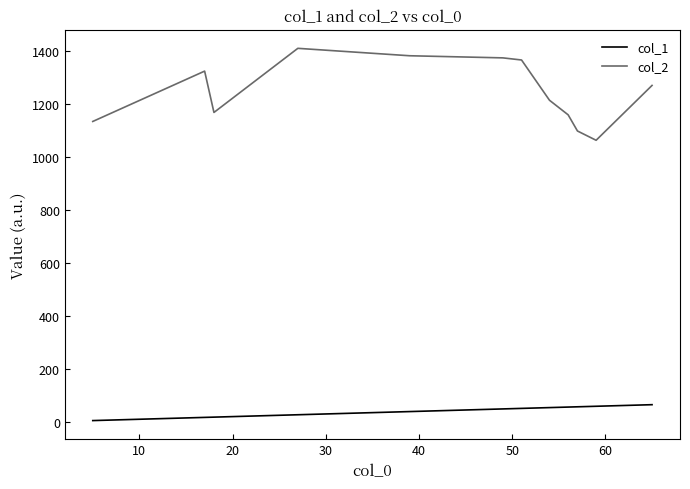

List the series in order of their overall mean, highest first.

col_2, col_1